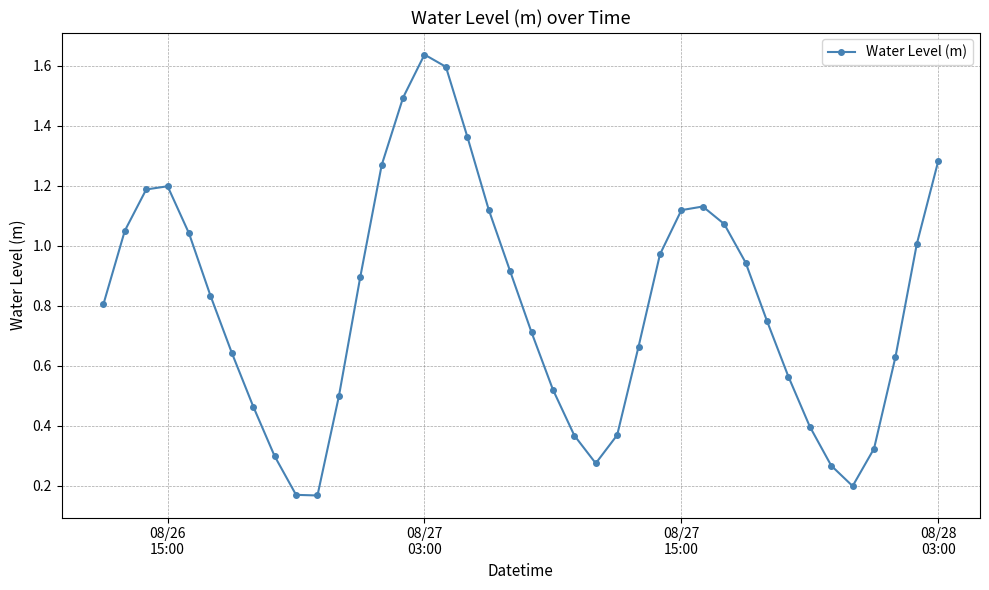

True or false: the data has more than 2 interior local peaks.

True